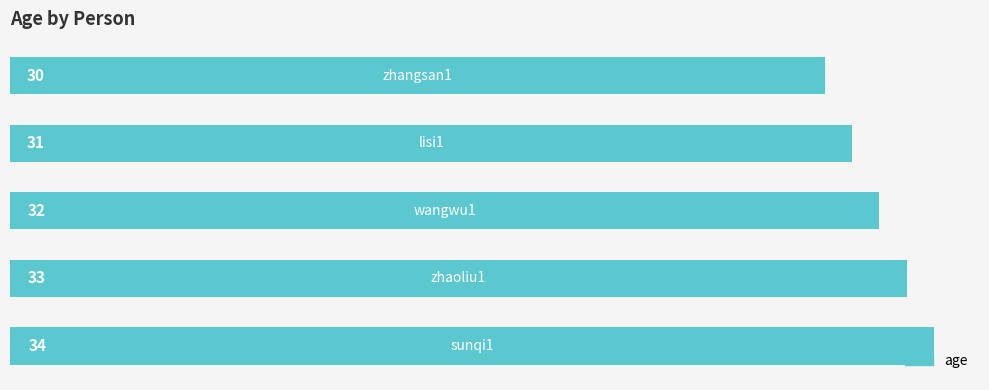

What is the average value?

32